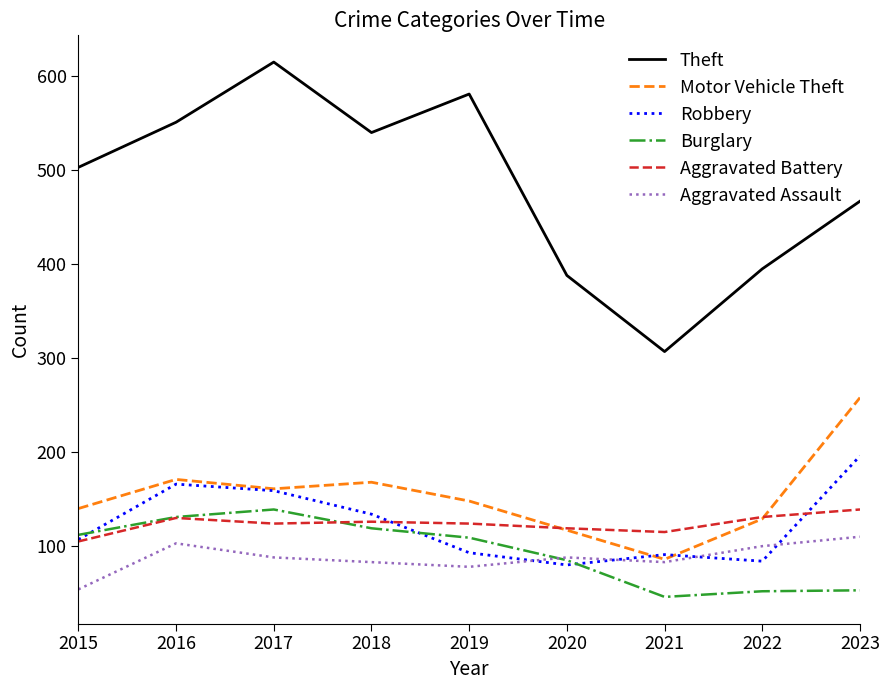

What value does the Aggravated Assault series have at 2023, to the nearest 5?

110